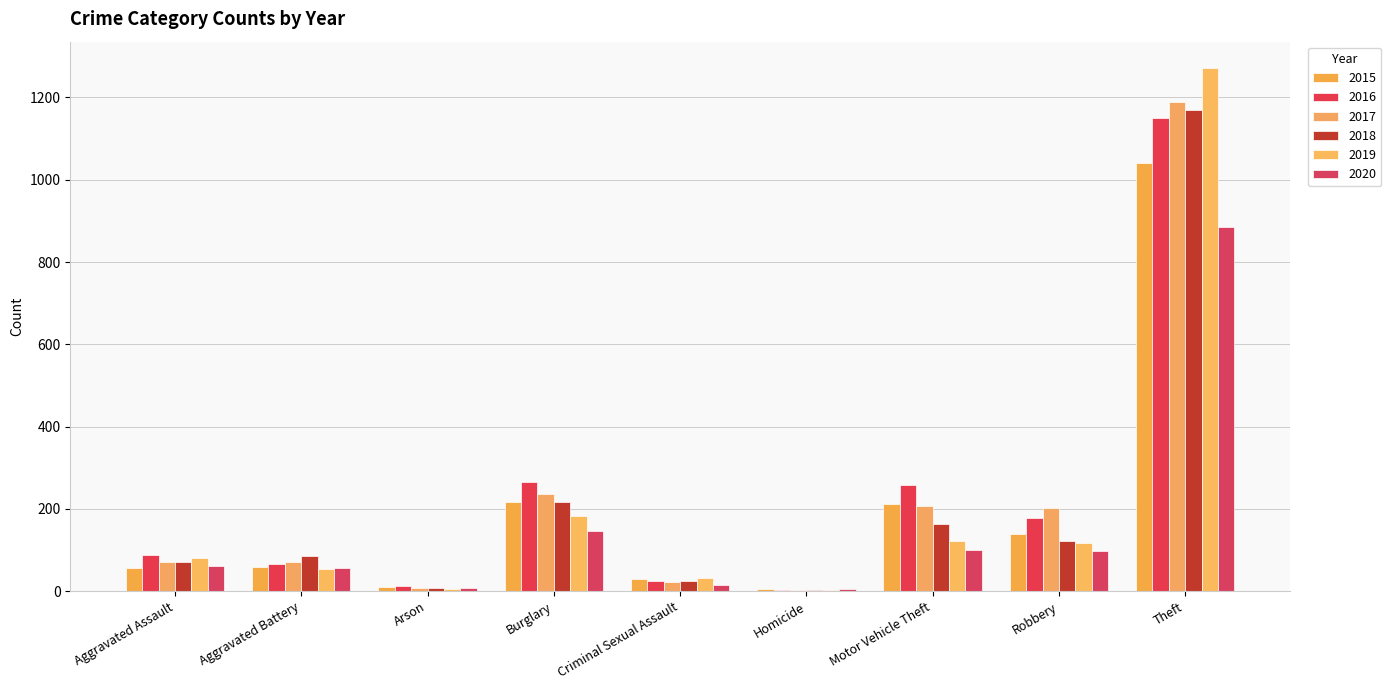

What is the greatest value displayed?

1272